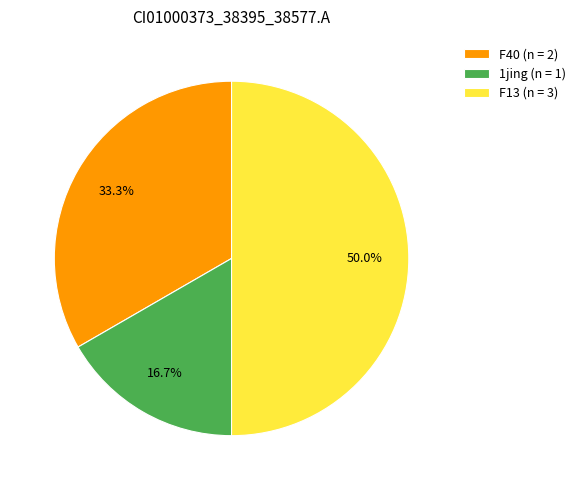

Combined, what portion of the pie is F40 (n = 2) and F13 (n = 3)?

83.3%